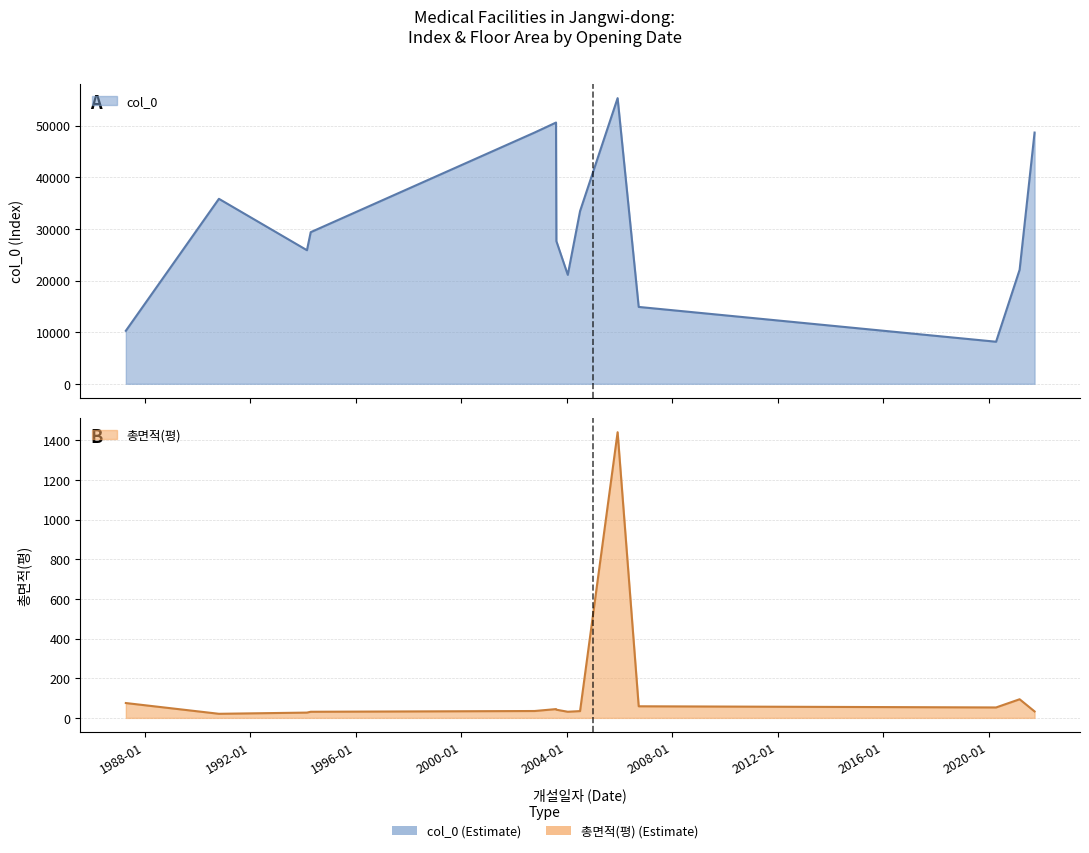

Where is col_0 nearest to the value 31738?

2004-07-05